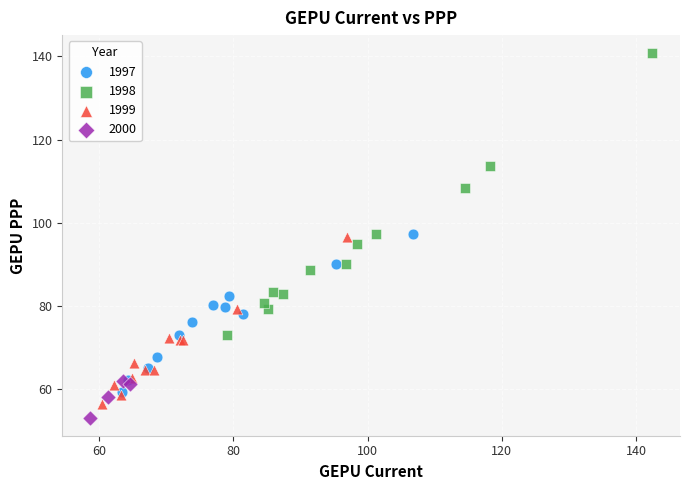

Which series has the largest Y range (max minus min)?

1998